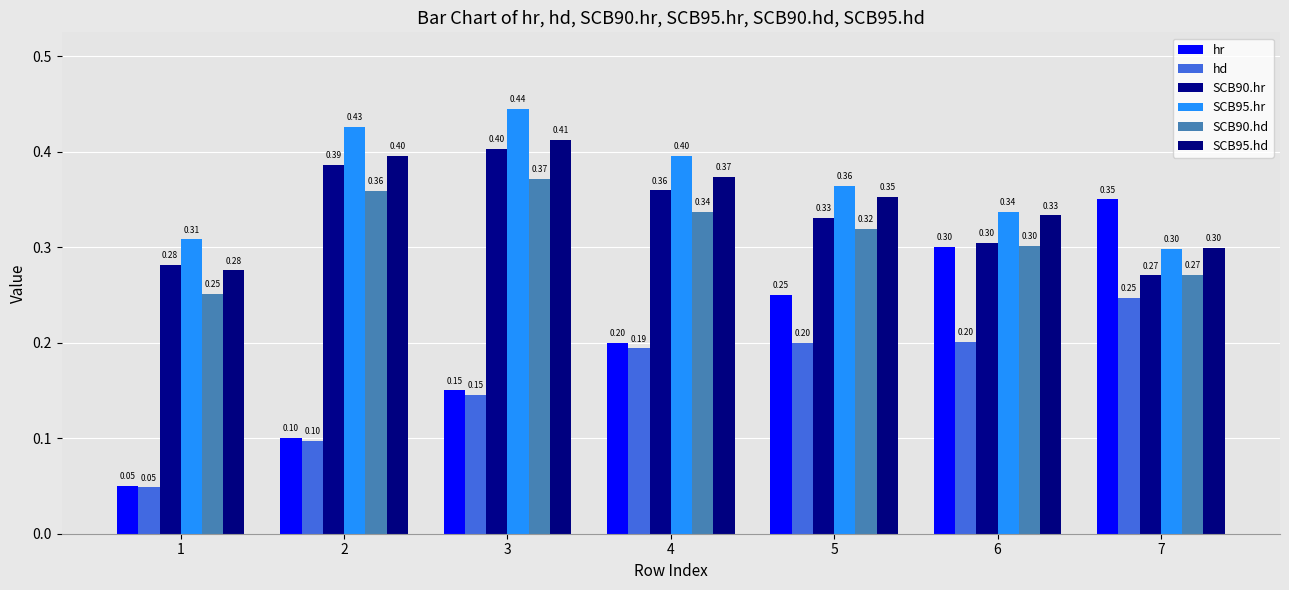

Reading left to right, list all the values displayed in this chart.

hr: 1=0.1	2=0.1	3=0.1	4=0.2	5=0.2	6=0.3	7=0.3
hd: 1=0.0	2=0.1	3=0.1	4=0.2	5=0.2	6=0.2	7=0.2
SCB90.hr: 1=0.3	2=0.4	3=0.4	4=0.4	5=0.3	6=0.3	7=0.3
SCB95.hr: 1=0.3	2=0.4	3=0.4	4=0.4	5=0.4	6=0.3	7=0.3
SCB90.hd: 1=0.3	2=0.4	3=0.4	4=0.3	5=0.3	6=0.3	7=0.3
SCB95.hd: 1=0.3	2=0.4	3=0.4	4=0.4	5=0.4	6=0.3	7=0.3